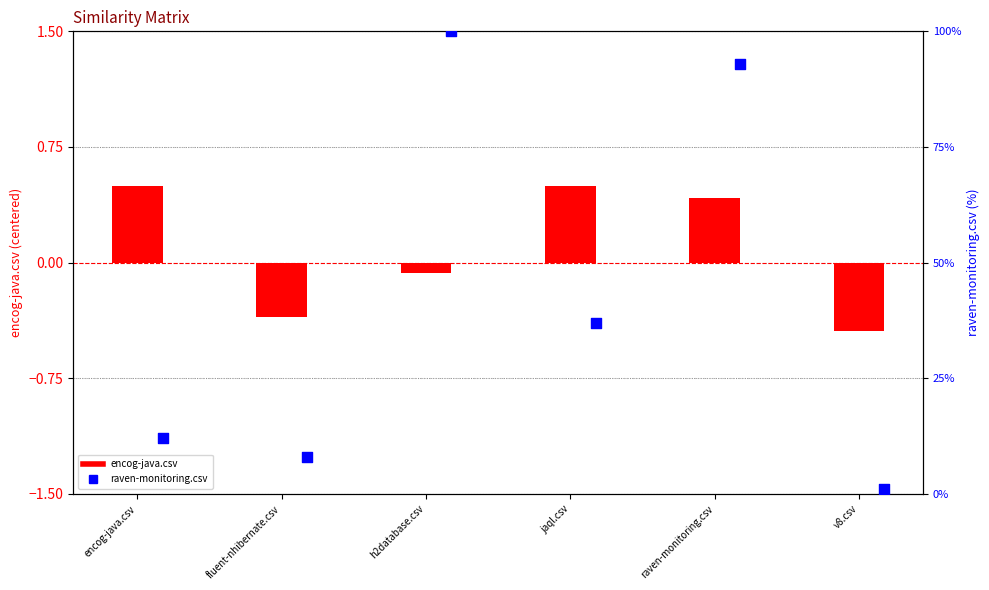

At which category is the sum across all series the highest?

h2database.csv